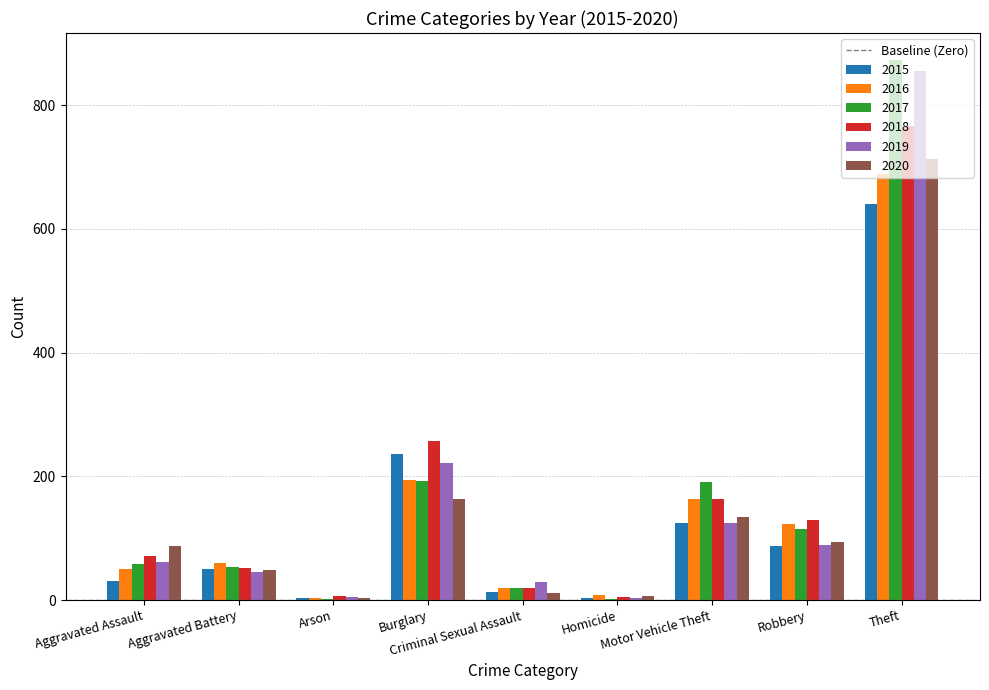

Read the 2016 value at Criminal Sexual Assault, to the nearest 10.

20